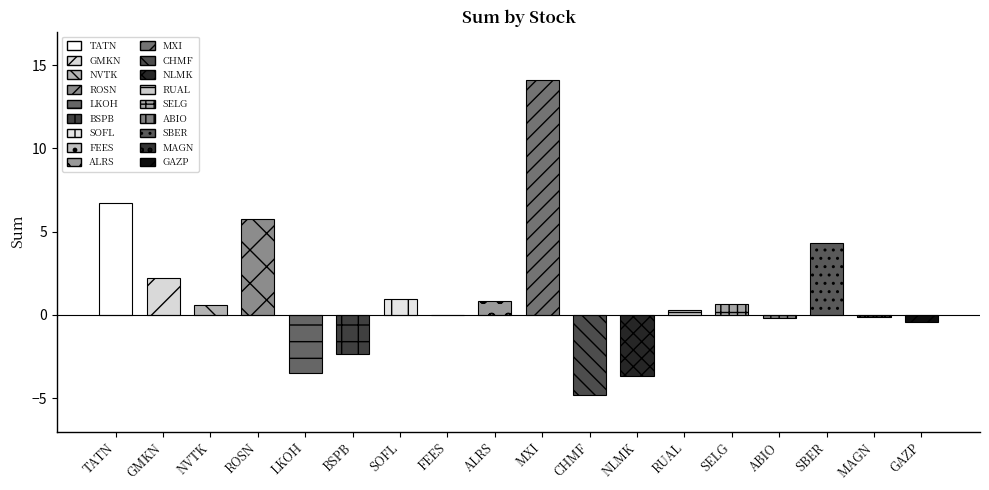

List the labels in order of value, smallest first.

CHMF, NLMK, LKOH, BSPB, GAZP, ABIO, MAGN, FEES, RUAL, NVTK, SELG, ALRS, SOFL, GMKN, SBER, ROSN, TATN, MXI